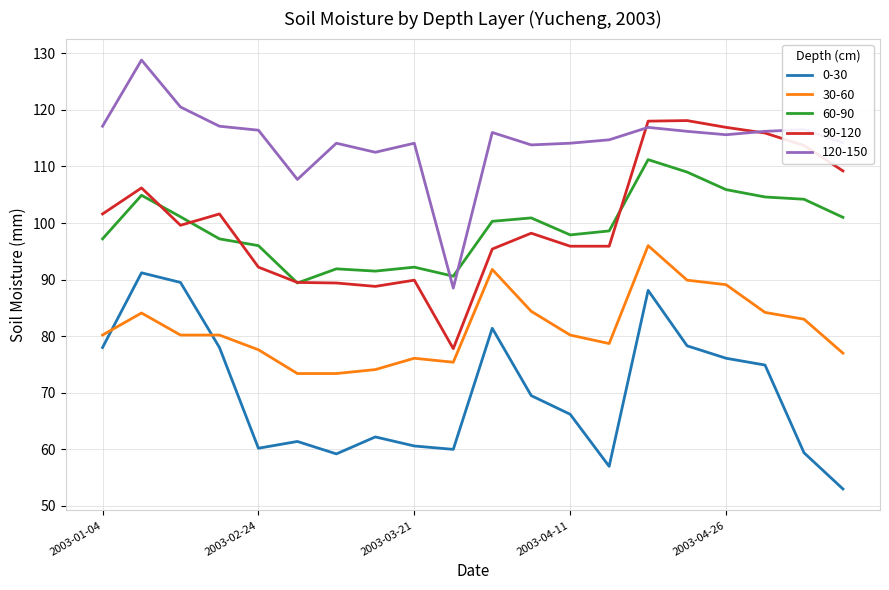

At how many categories does at least one series exceed 91?

19